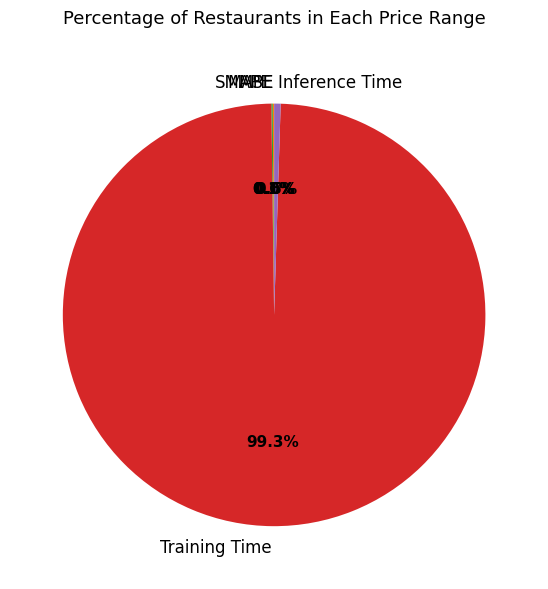

The SMAPE slice represents 0% of the pie. True or false?

True